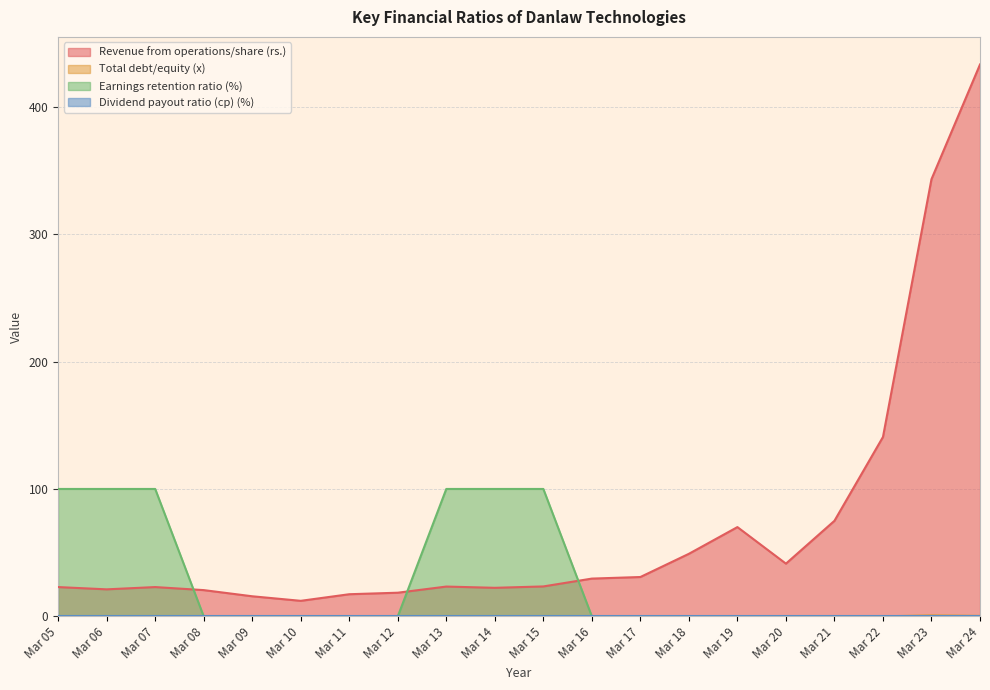

True or false: Total debt/equity (x) has more than 0 interior local peaks.

True